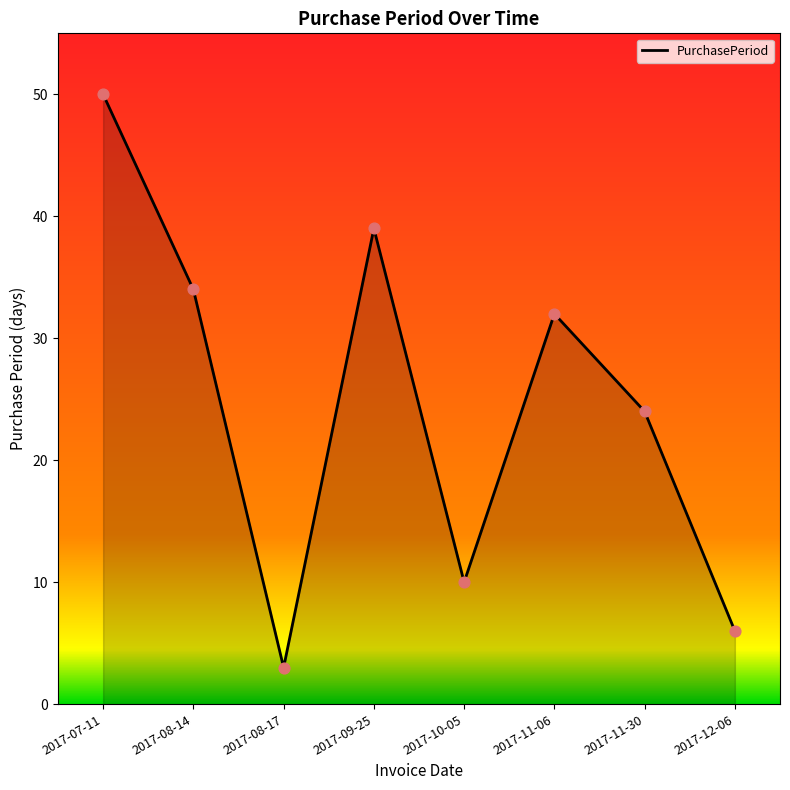

What is the change in value from 2017-07-11 to 2017-11-30?

-26